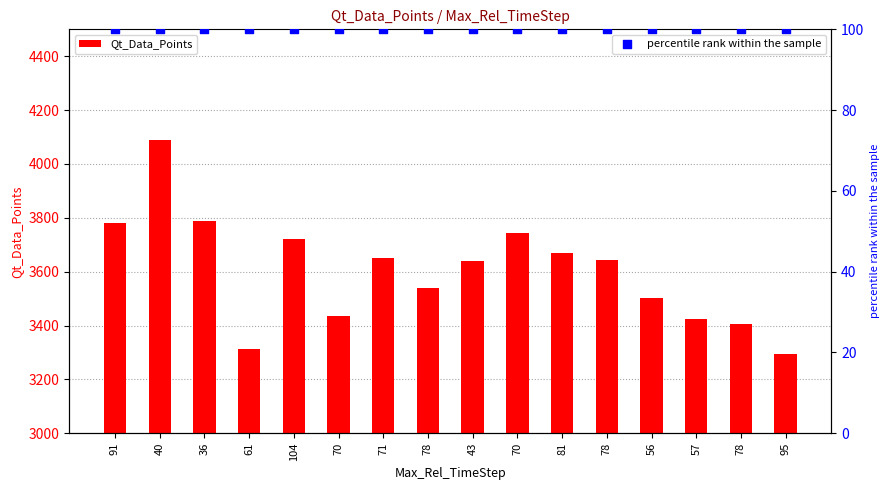

What are all the series names shown in the legend?

Qt_Data_Points, percentile rank within the sample